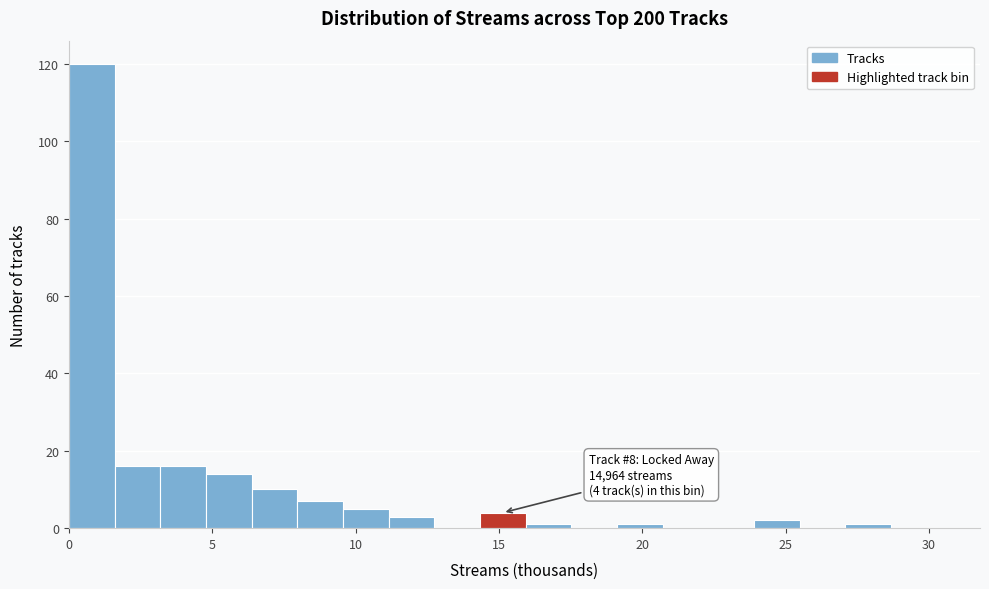

Around what value on the x-axis is the tallest bar? Give the approximate position of its centre, as read against the axis.

1.0